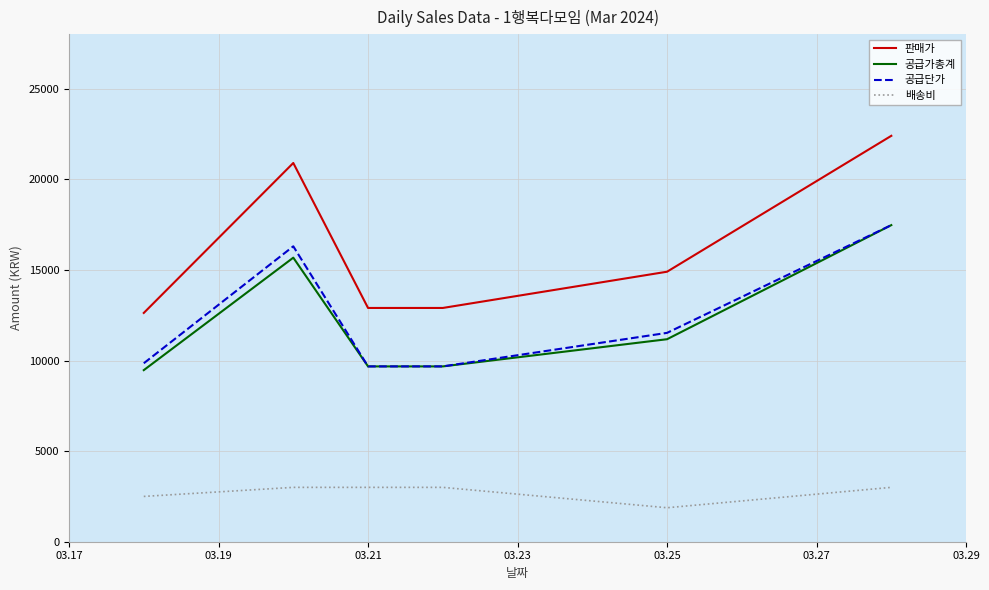

How many values in the 공급가총계 series are below 11175?

3